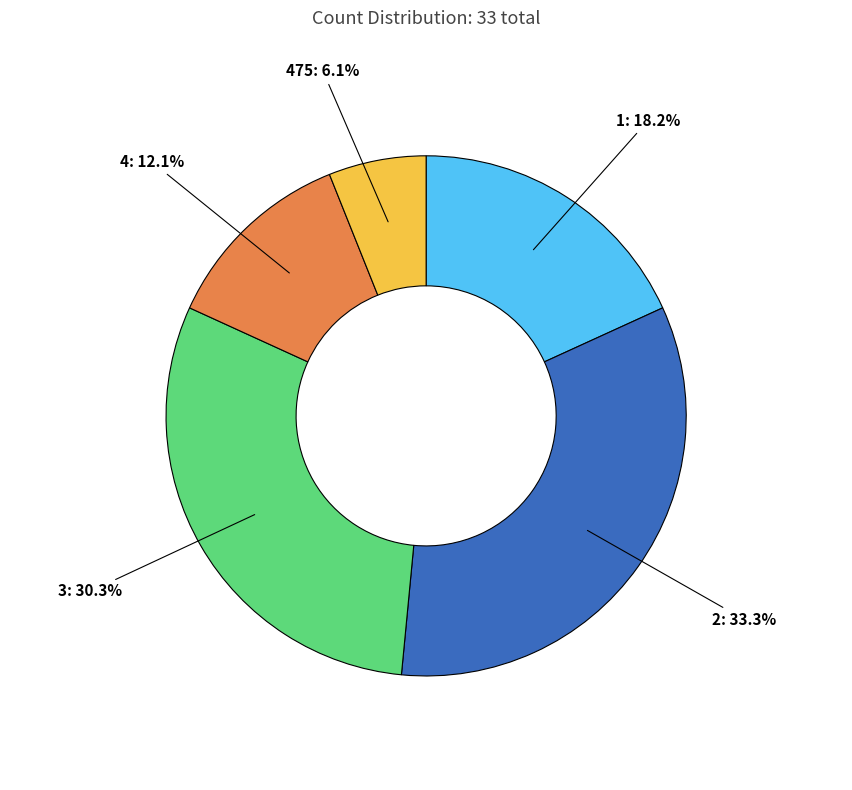

What is the largest slice in the pie chart?

2